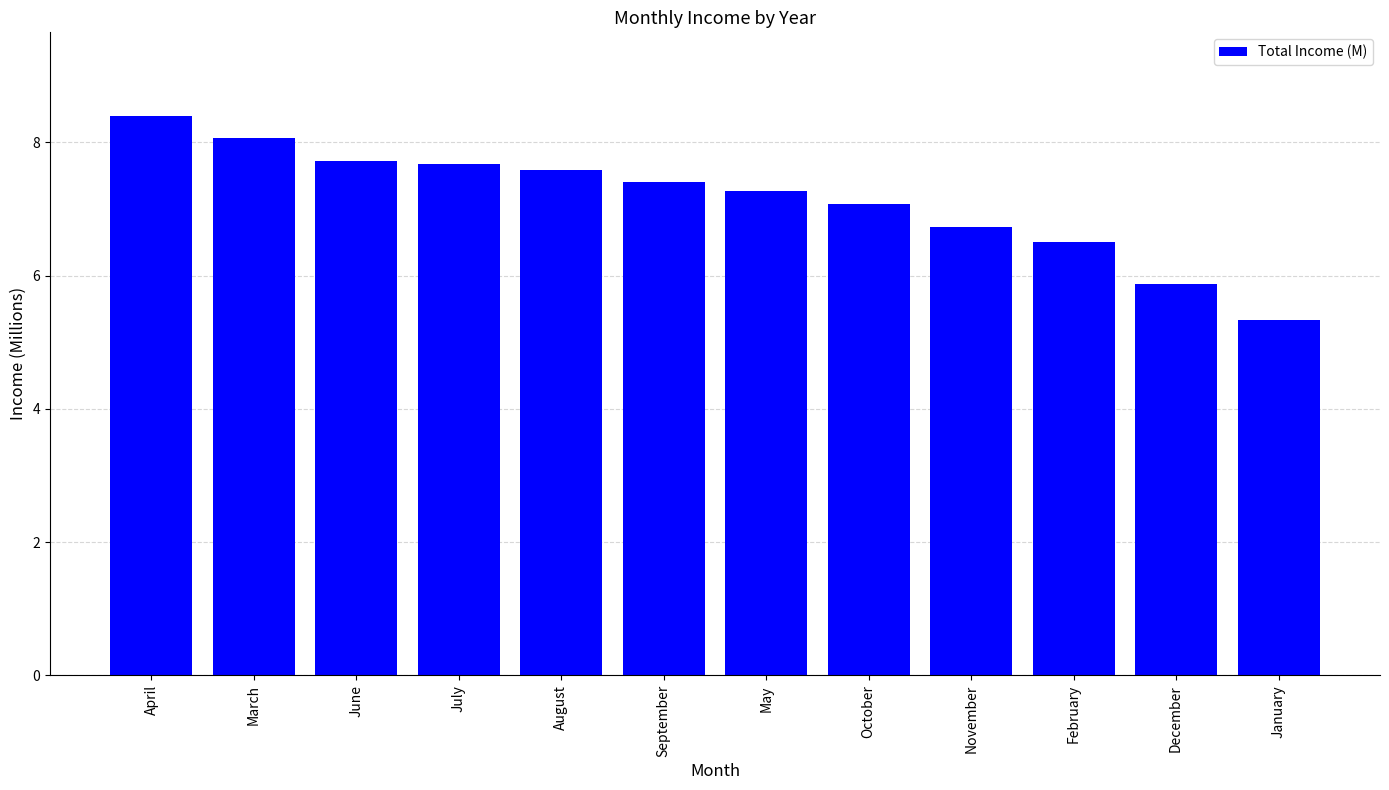

What is the minimum value shown in the chart?

5.3